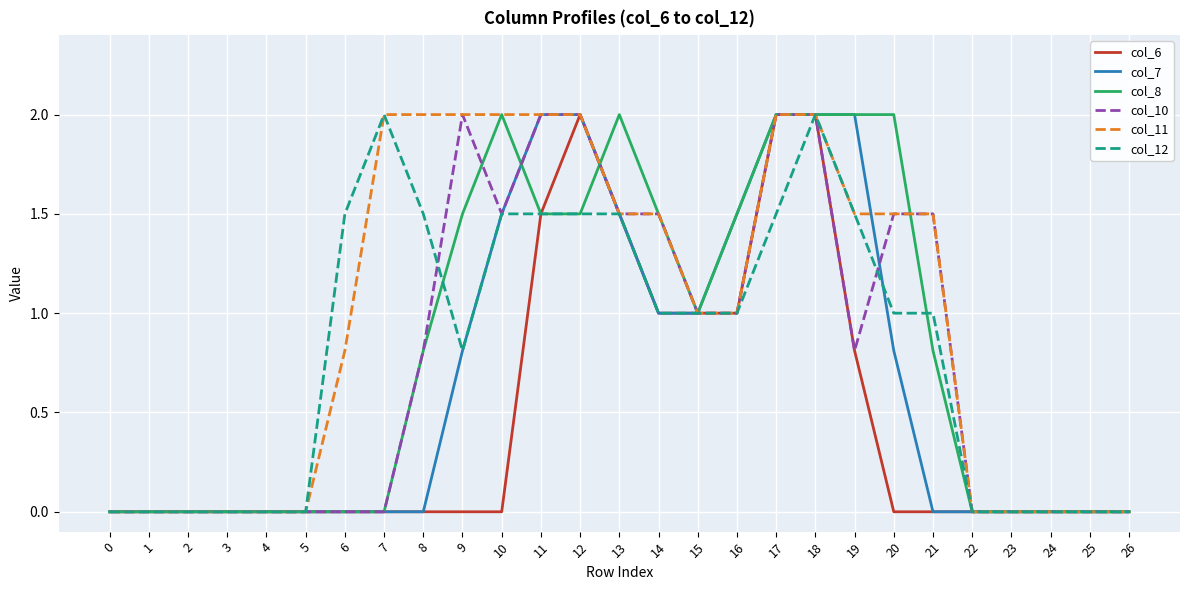

What is the total value across all series at 21?

4.8